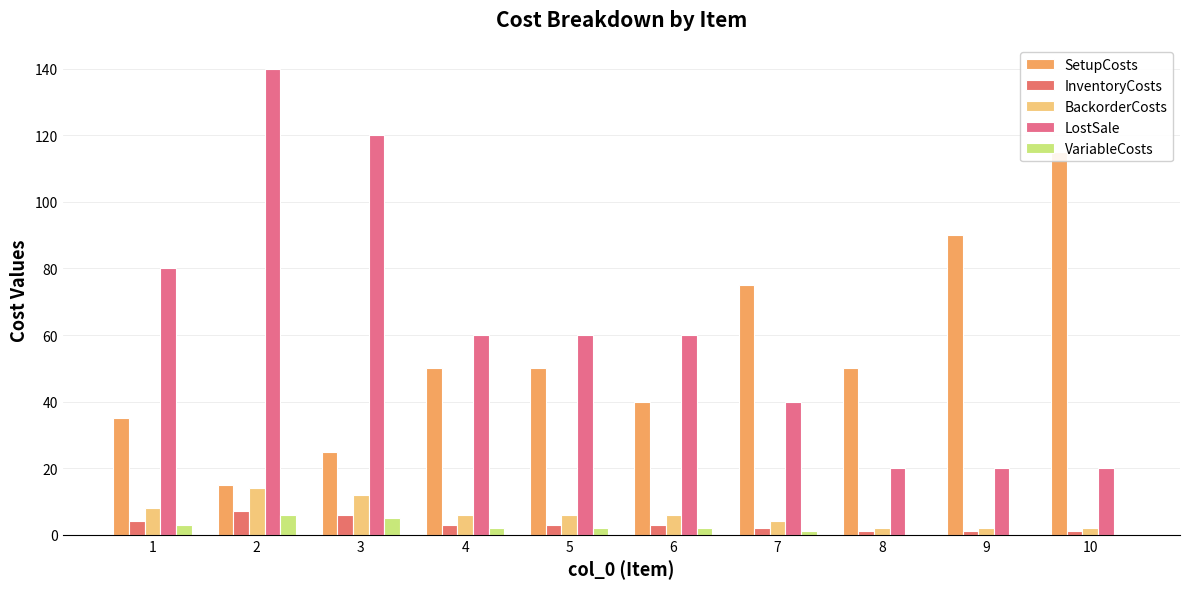

Read the InventoryCosts value at 6.

3